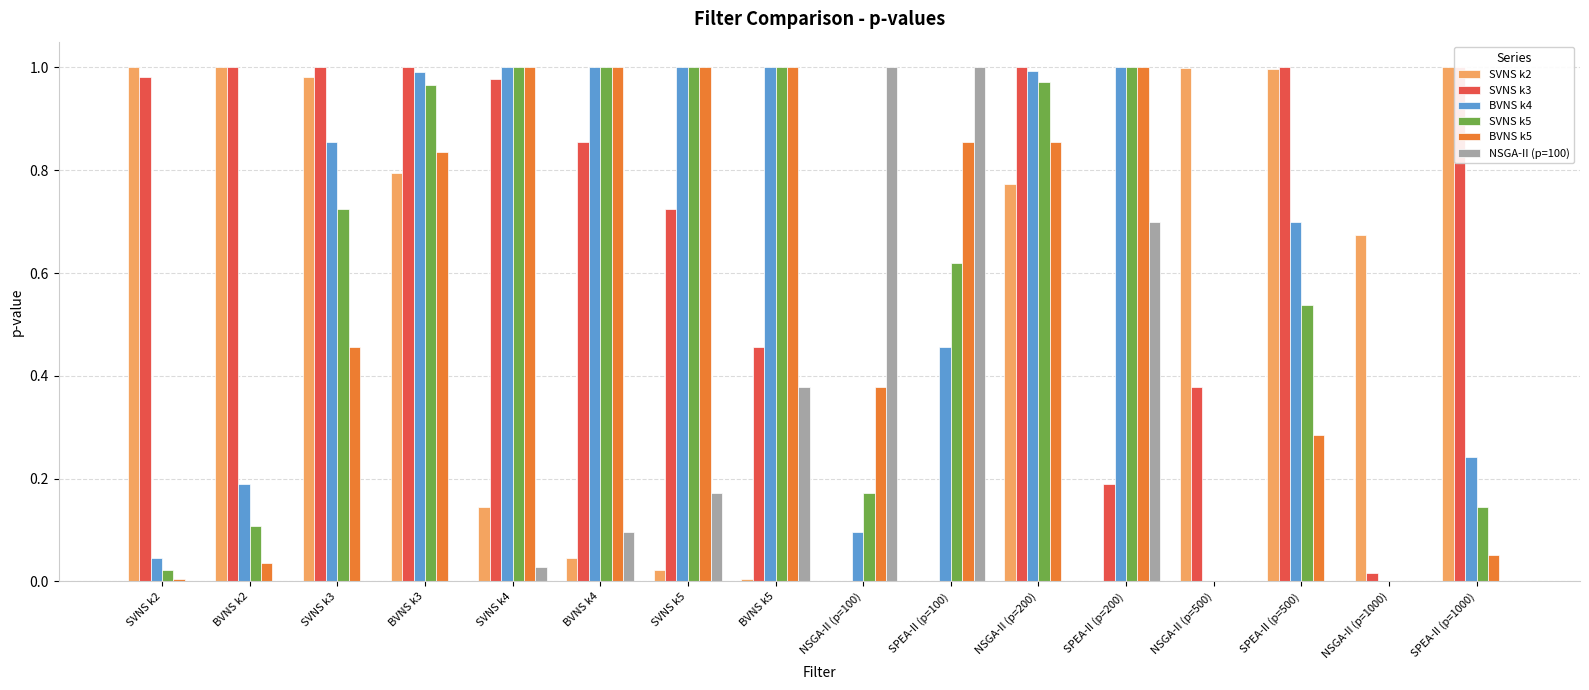

What is the sum of all SVNS k5 values?

9.3